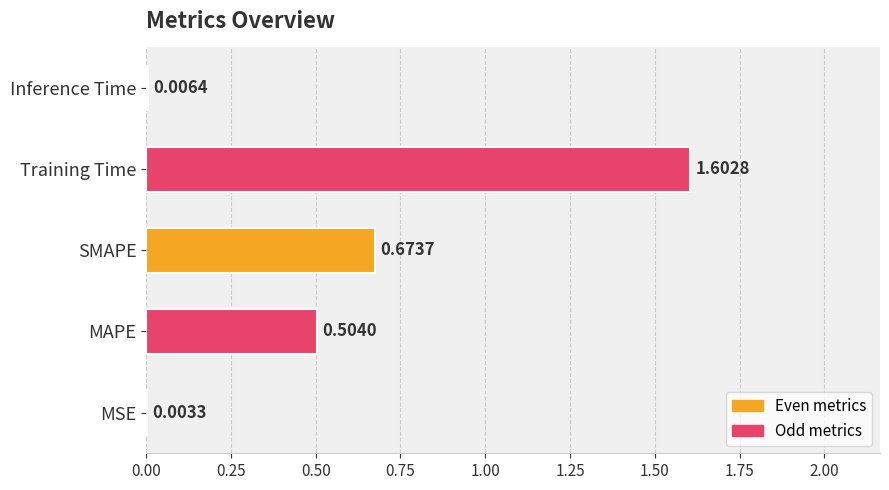

At which label is the value closest to 0?

MSE